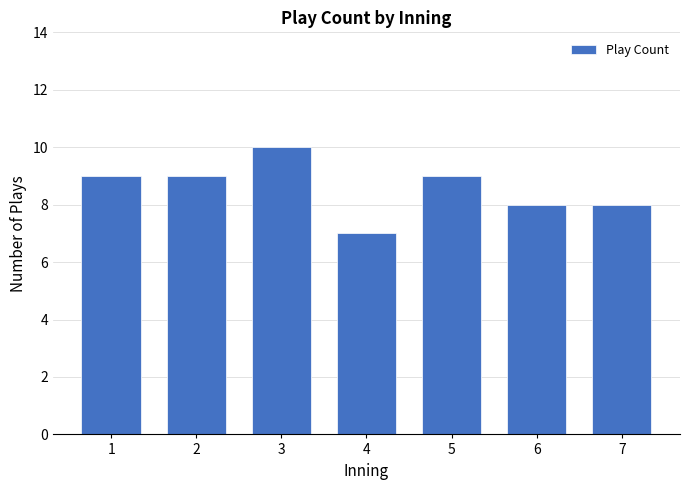

Reading left to right, what are all the values shown in this chart?

1=9	2=9	3=10	4=7	5=9	6=8	7=8